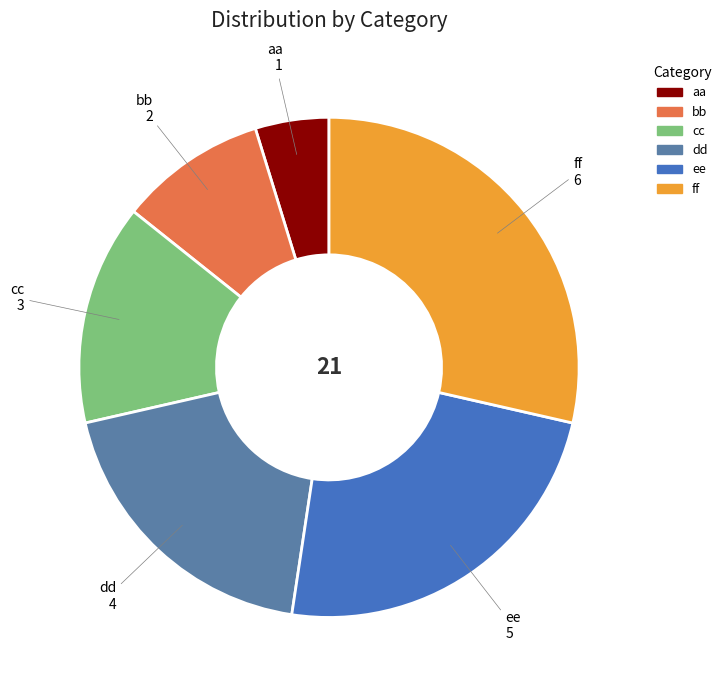

Rank the categories by value from lowest to highest.

aa, bb, cc, dd, ee, ff